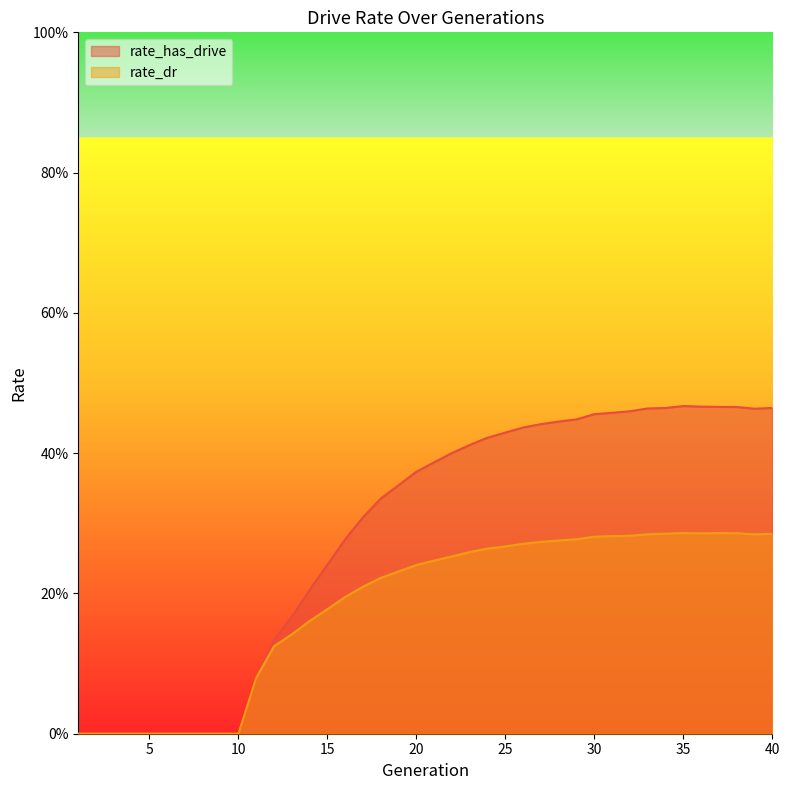

What is the total value across all series at 13?

0.3